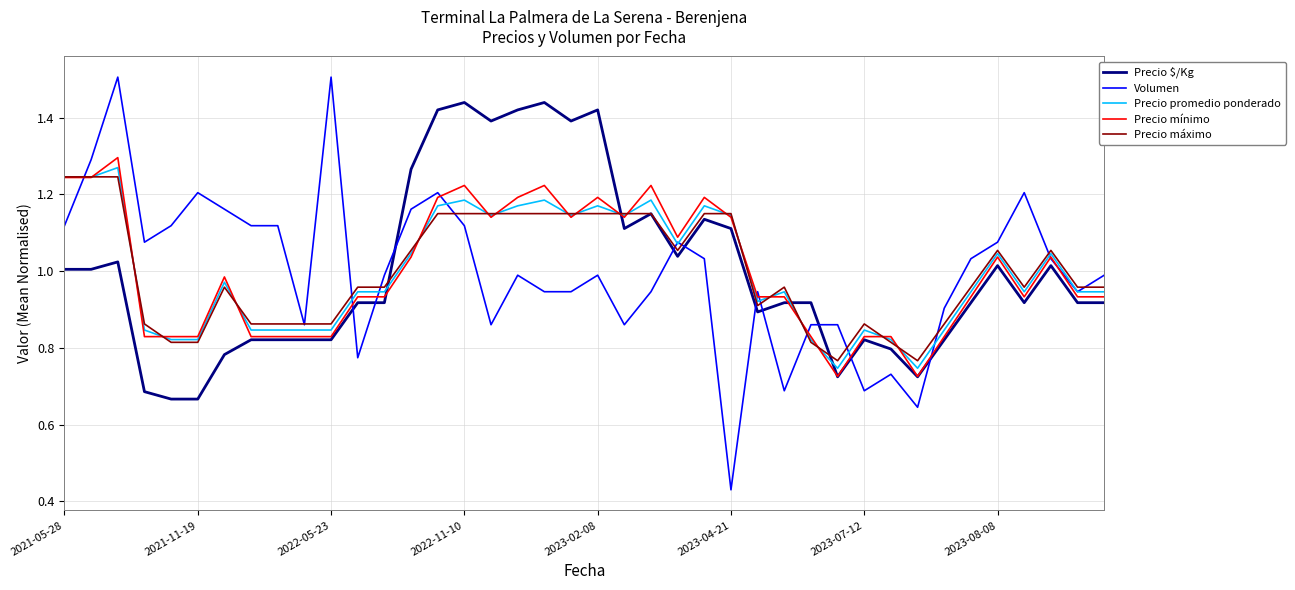

True or false: Precio $/Kg and Precio máximo cross at least once.

True